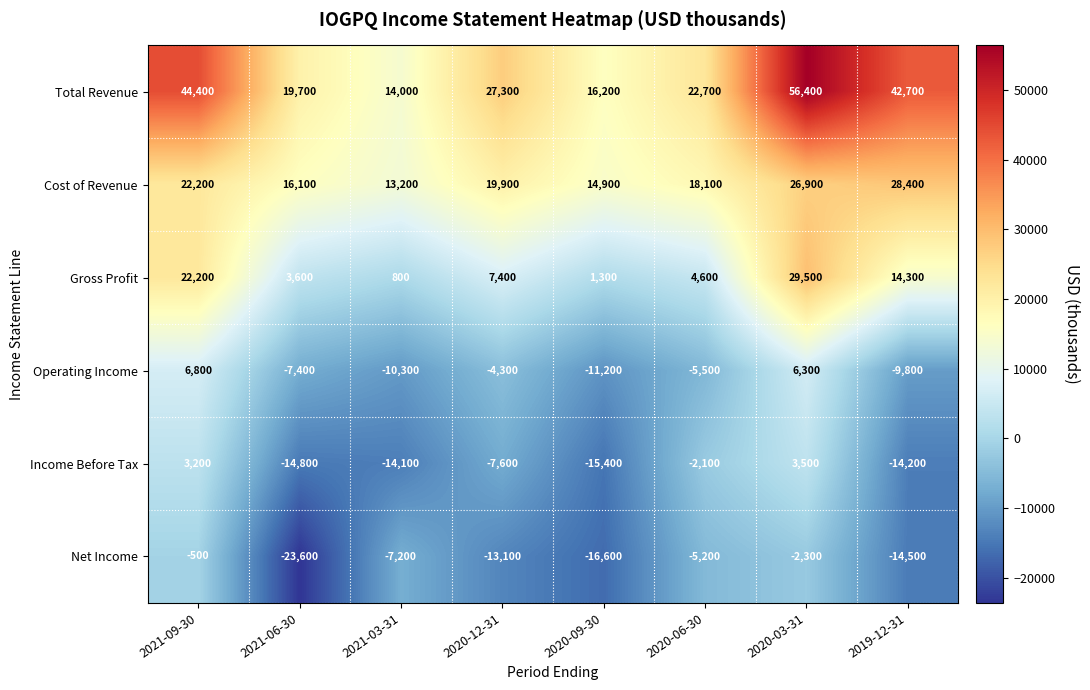

Where does the Total Revenue series first go above 27300?

2021-09-30